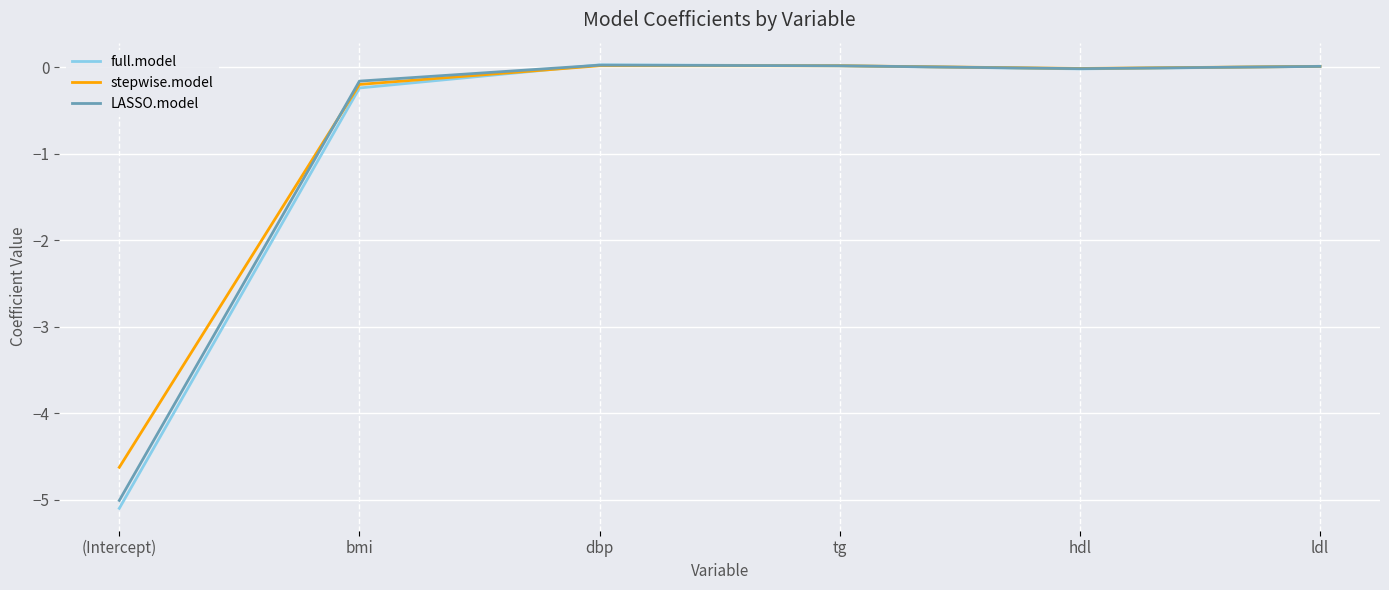

Does the chart display data point markers on the line(s)?

No